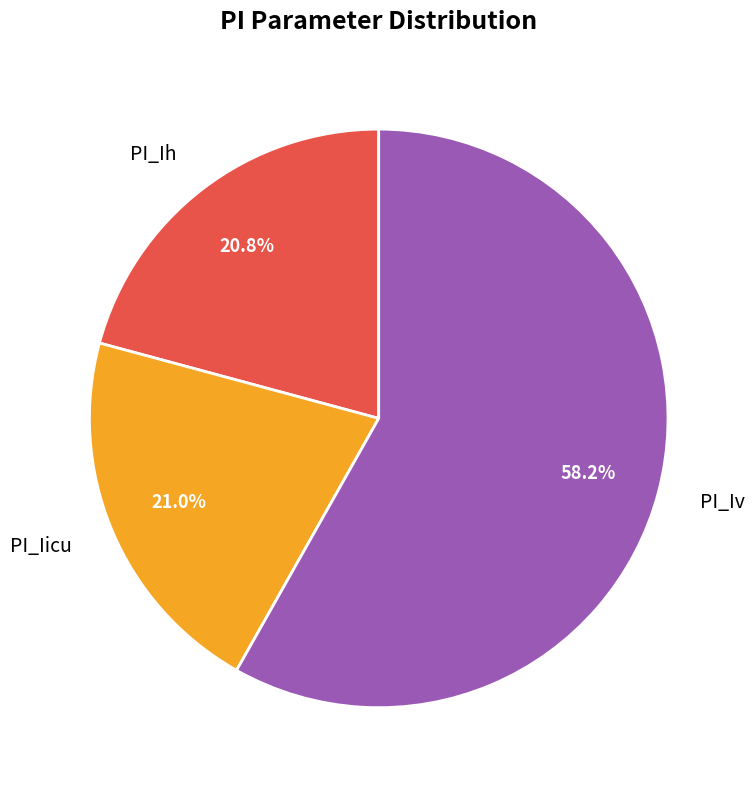

Do PI_Iv and PI_Iicu together represent more than half of the pie?

Yes